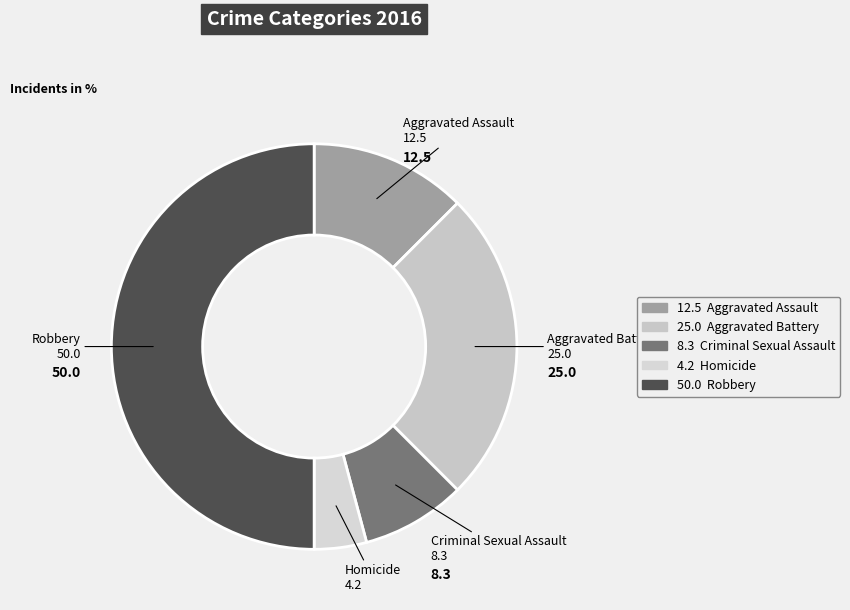

How many slices are in this pie chart?

5